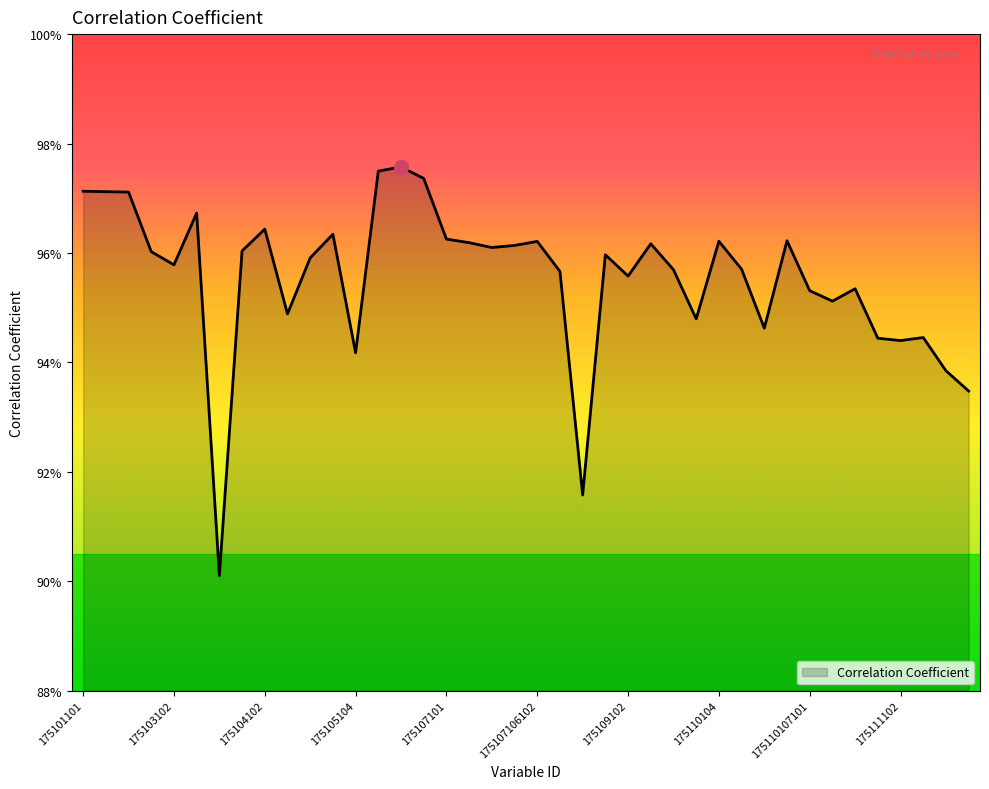

Rank the categories by value from highest to lowest.

175106102, 175106101, 175106104, 175101101, 175101102, 175101104, 175103104, 175104102, 175105102, 175107101, 175110106104, 175110104, 175107106102, 175107102, 175109104, 175107106101, 175107104, 175104101, 175103101, 175109101, 175105101, 175103102, 175110106101, 175110101, 175107106104, 175109102, 175110107104, 175110107101, 175110107102, 175104104, 175110102, 175110106102, 175111104, 175111101, 175111102, 175105104, 175111106101, 175111106102, 175108104, 175103105